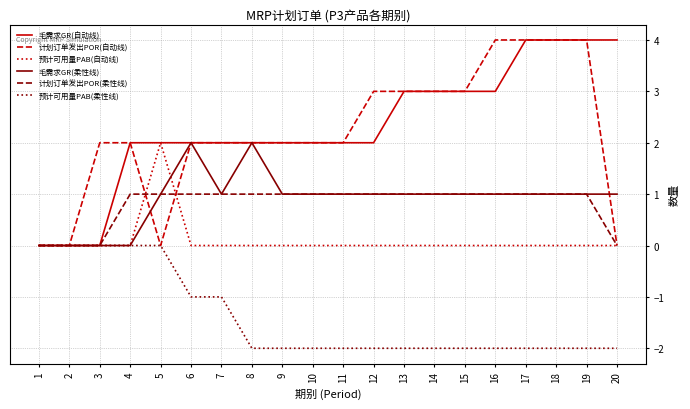

What is the maximum value shown in the chart?

4